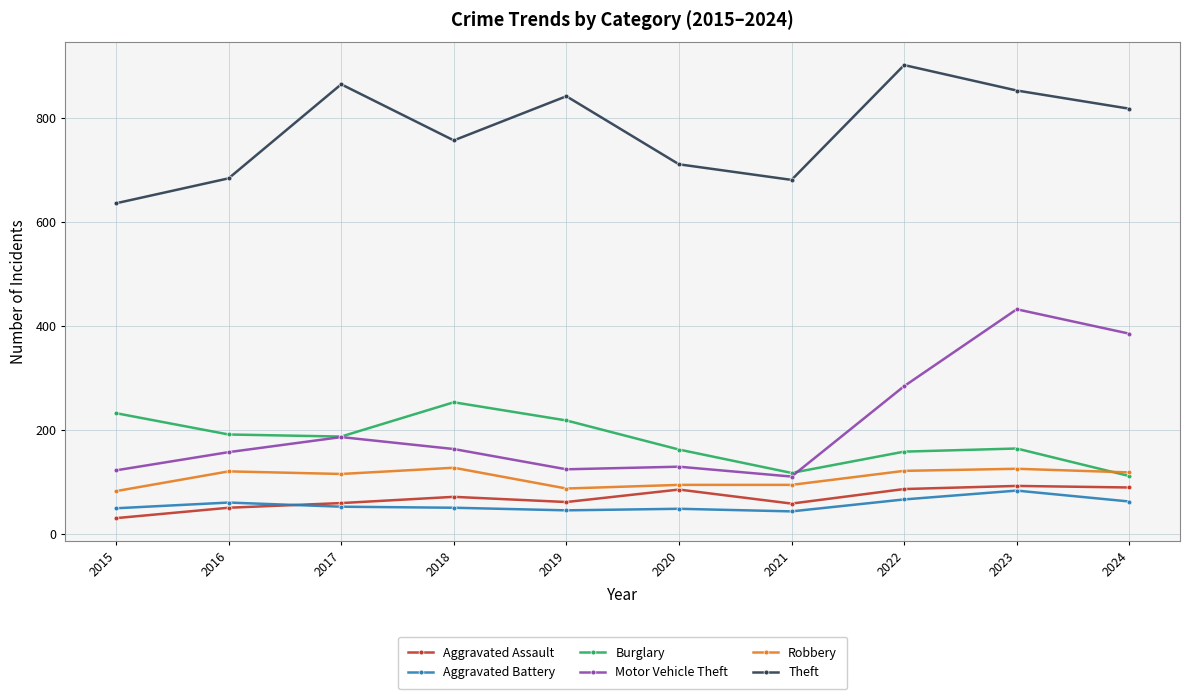

True or false: Motor Vehicle Theft and Aggravated Assault intersect in this chart.

False